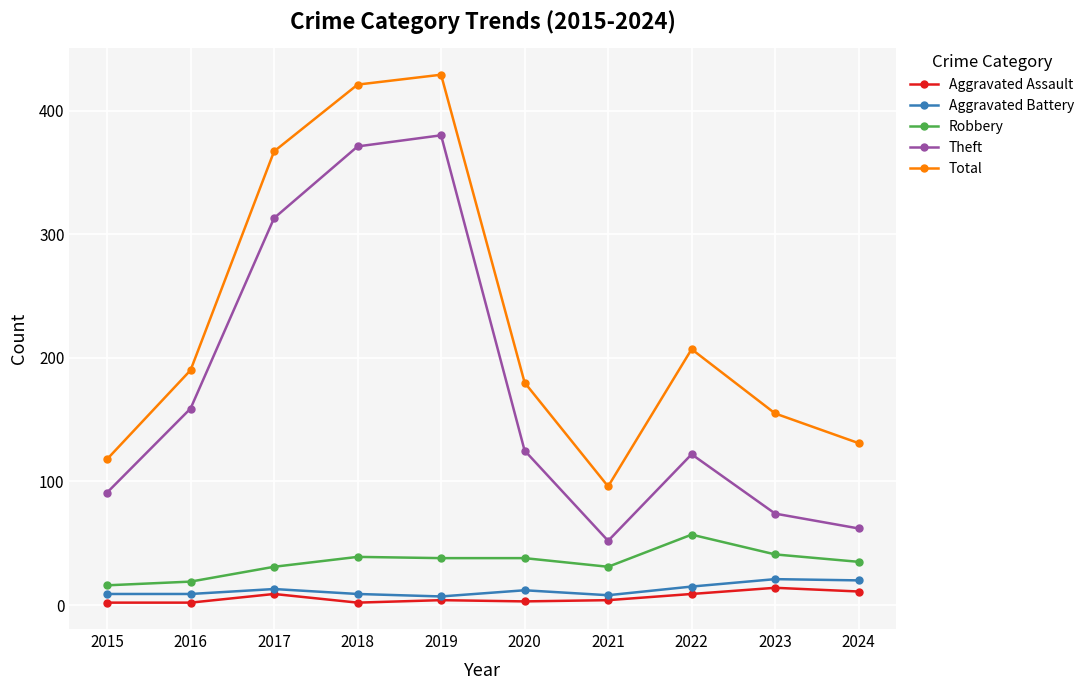

In Theft, how many points are higher than both neighbors (excluding endpoints)?

2